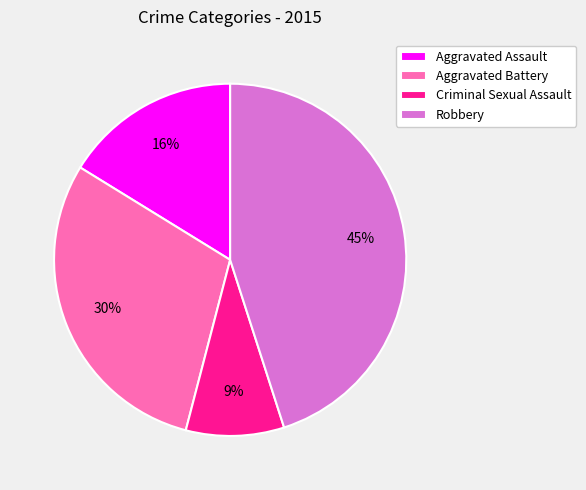

True or false: Aggravated Assault accounts for 16% of the total.

True